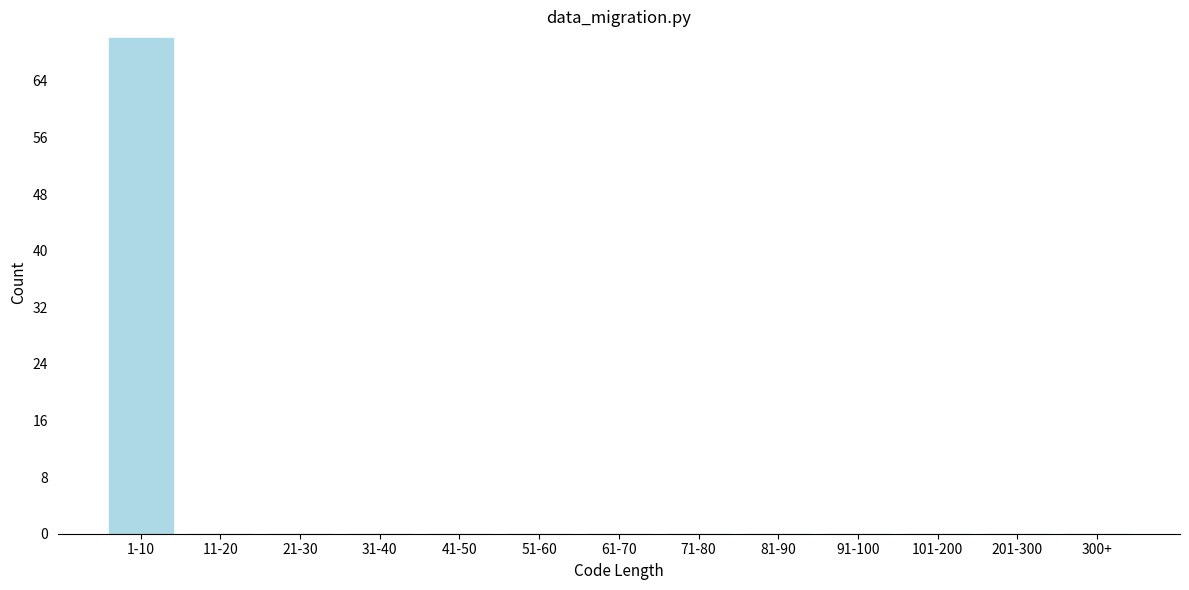

Reading left to right, list all the values displayed in this chart.

1-10=70	11-20=0	21-30=0	31-40=0	41-50=0	51-60=0	61-70=0	71-80=0	81-90=0	91-100=0	101-200=0	201-300=0	300+=0